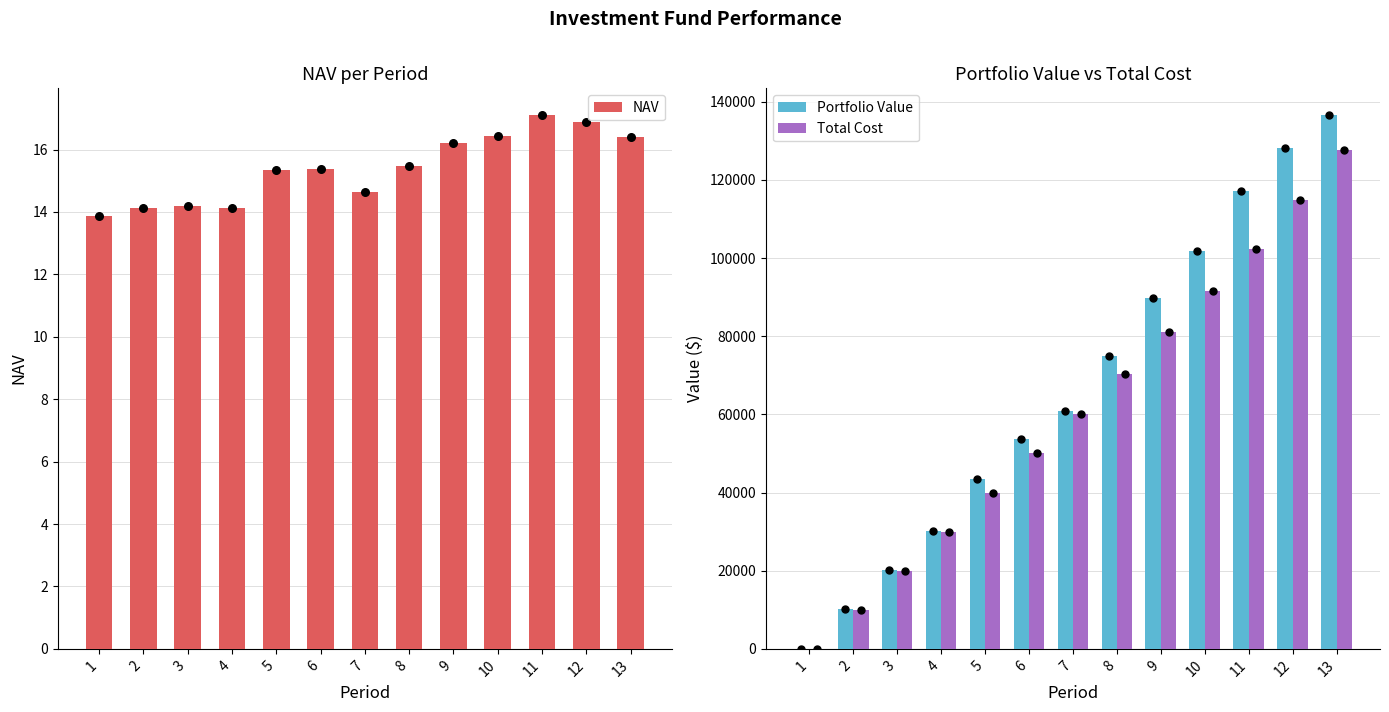

Which series reaches the maximum Y coordinate?

Portfolio Value